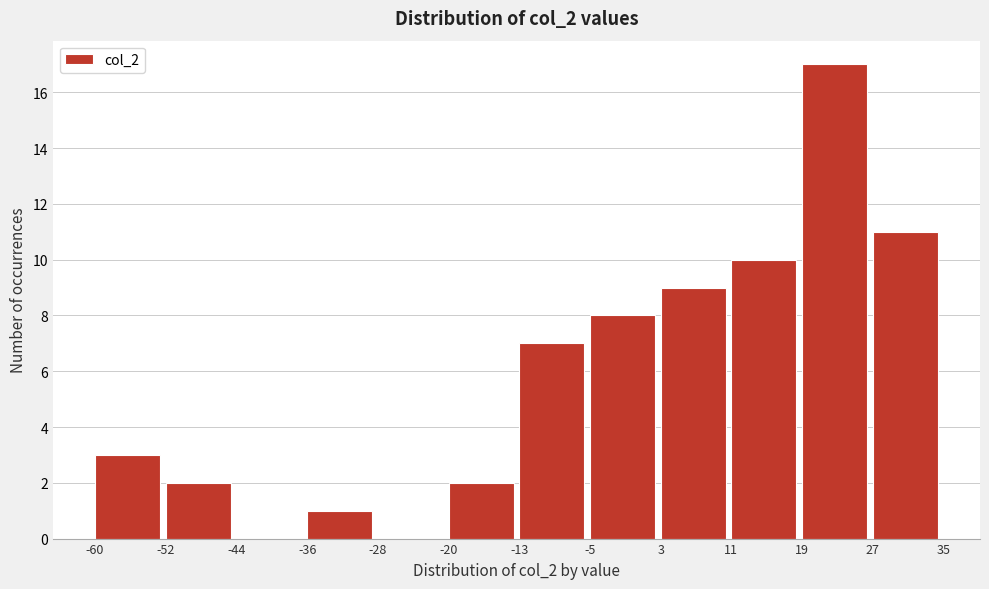

Reading left to right, list every bar in this chart as the range it spans on the x-axis followed by its height. The values are not printed on the chart, so give them approximately, as read against the axis.

-60 to -52: 3
-52 to -44: 2
-44 to -36: 0
-36 to -28: 1
-28 to -20: 0
-20 to -13: 2
-13 to -5: 7
-5 to 3: 8
3 to 11: 9
11 to 19: 10
19 to 27: 17
27 to 35: 11